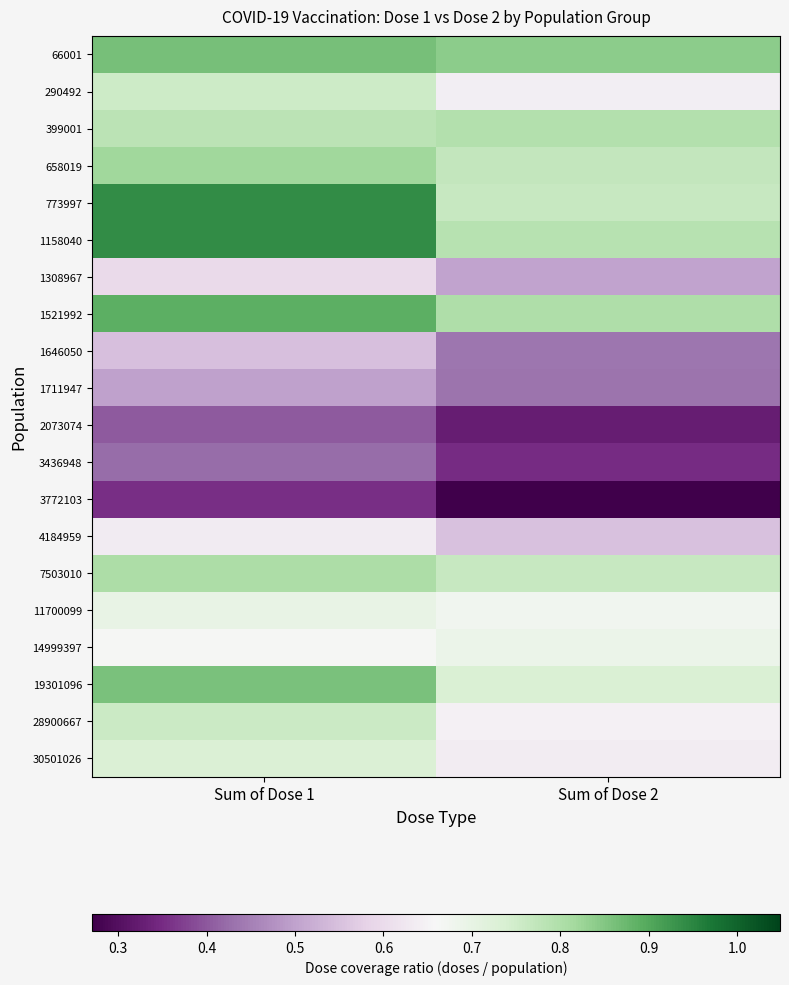

Which series changed the most between Sum of Dose 1 and Sum of Dose 2?

773997